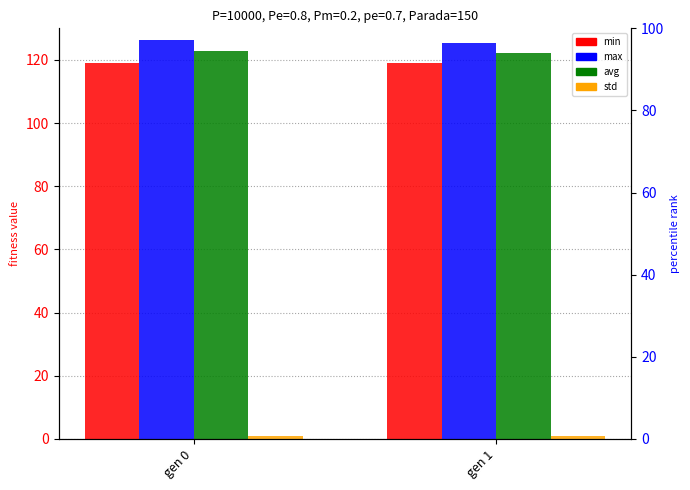

What is the value of the avg bar at the 1st from the left?

122.8